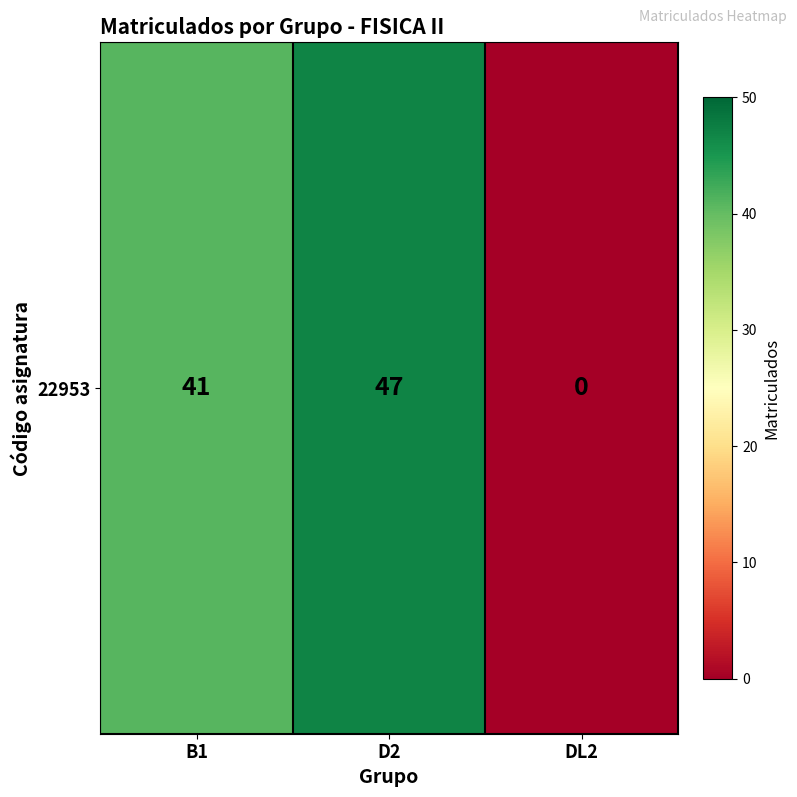

List the labels in order of value, smallest first.

DL2, B1, D2